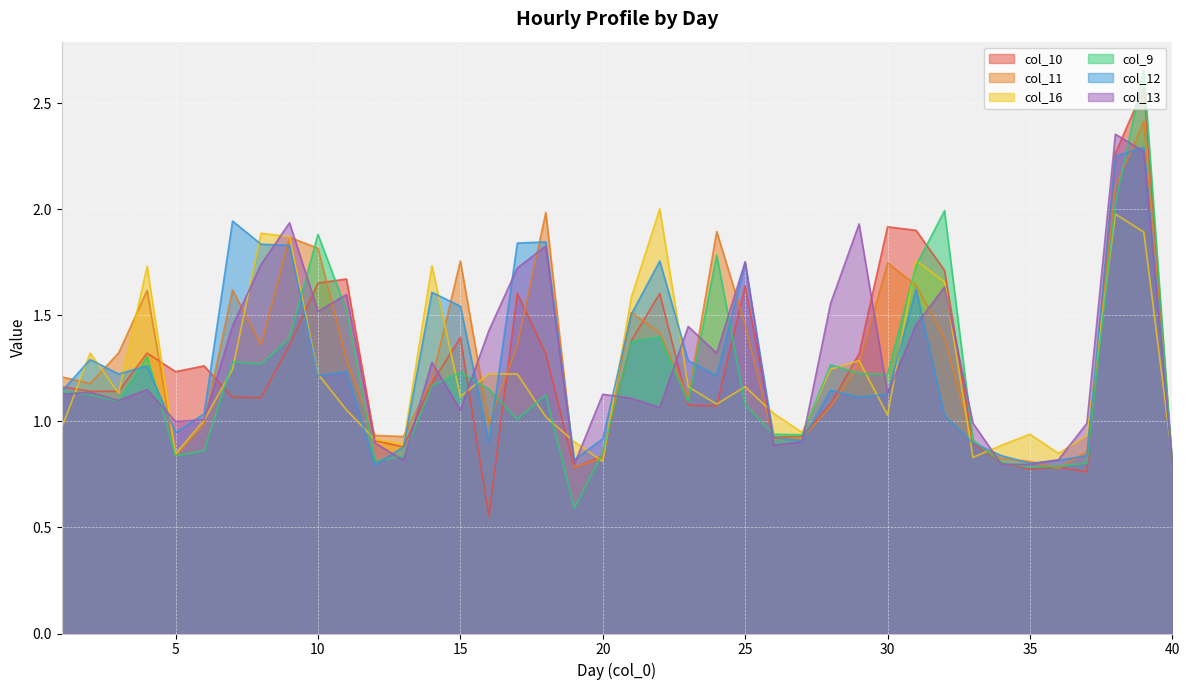

Rank the series by their maximum value, from lowest to highest.

col_16, col_12, col_13, col_11, col_10, col_9